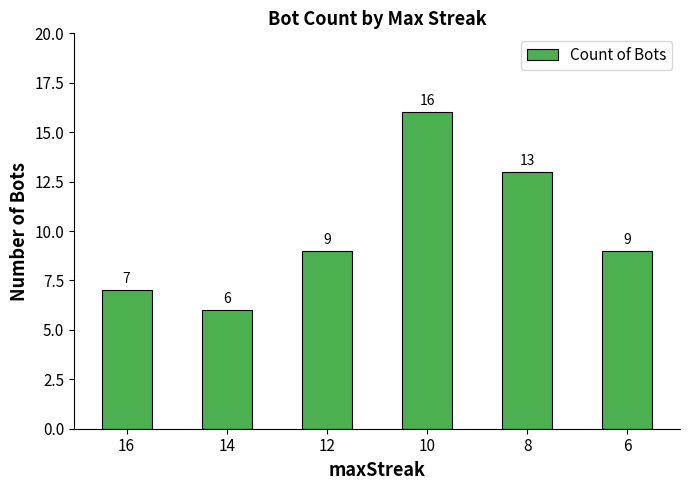

What is the value of the 5th bar from the left?

13